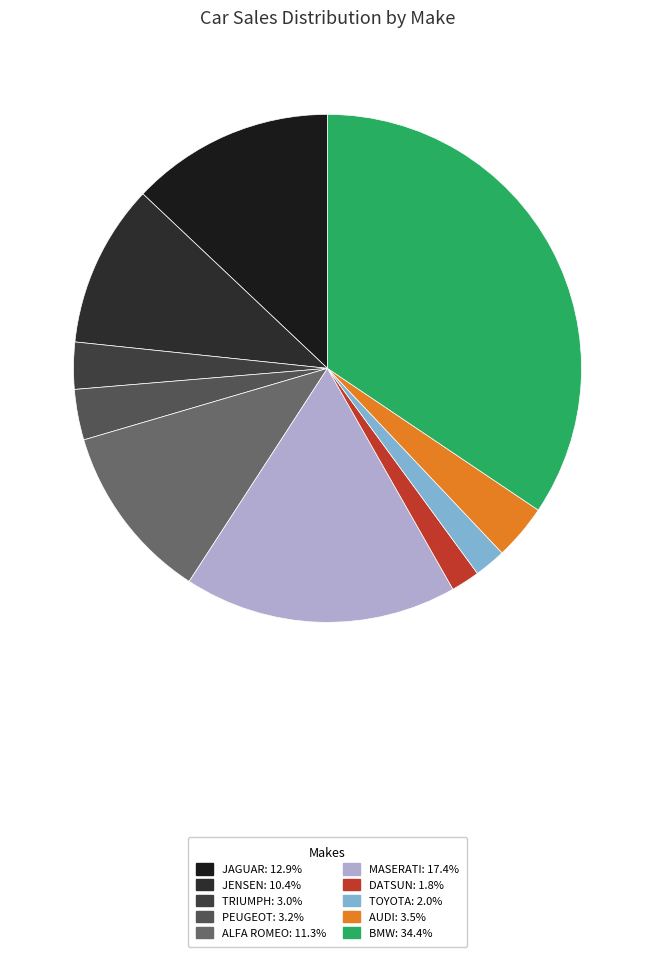

Rank the categories by value from highest to lowest.

BMW, MASERATI, JAGUAR, ALFA ROMEO, JENSEN, AUDI, PEUGEOT, TRIUMPH, TOYOTA, DATSUN